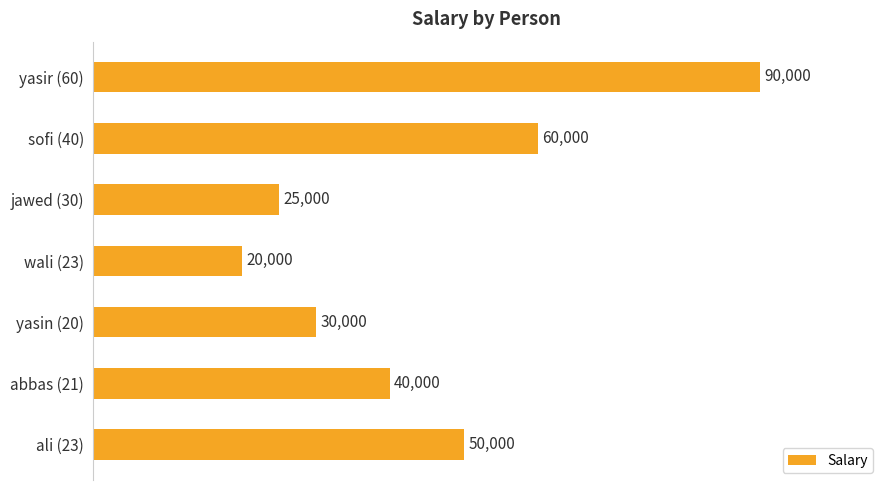

The chart shows a value of 25000 at jawed (30). True or false?

True